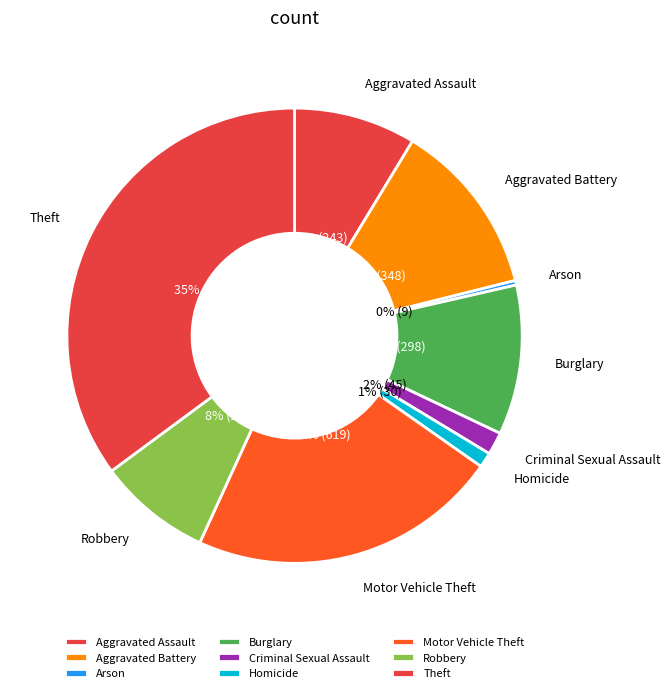

What is the smallest slice in the pie chart?

Arson